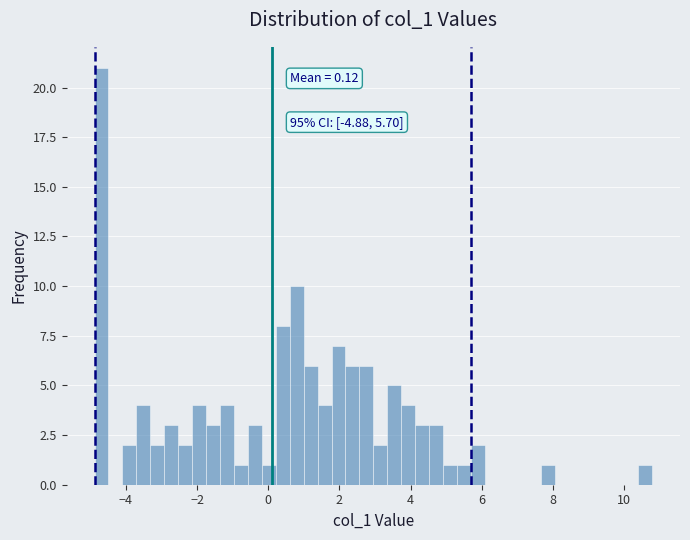

Read against the x-axis, roughly where is the centre of the tallest bar?

-4.6